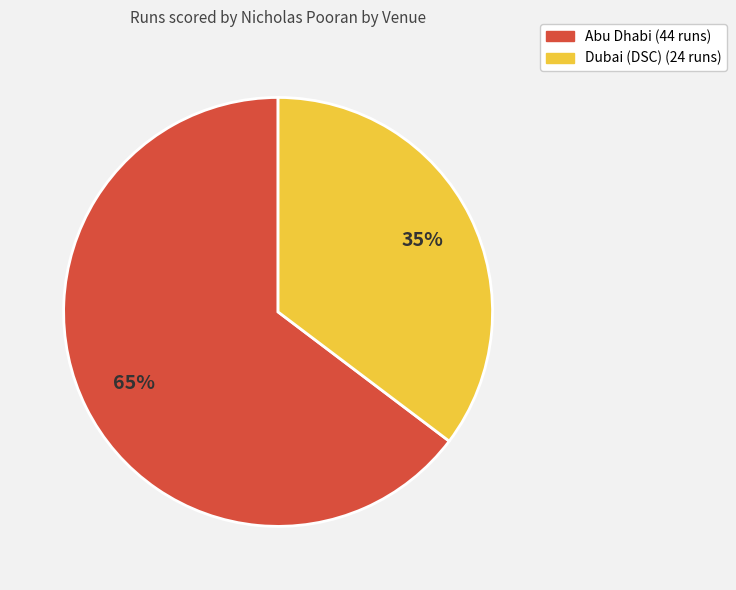

The Dubai (DSC) slice represents 35% of the pie. True or false?

True